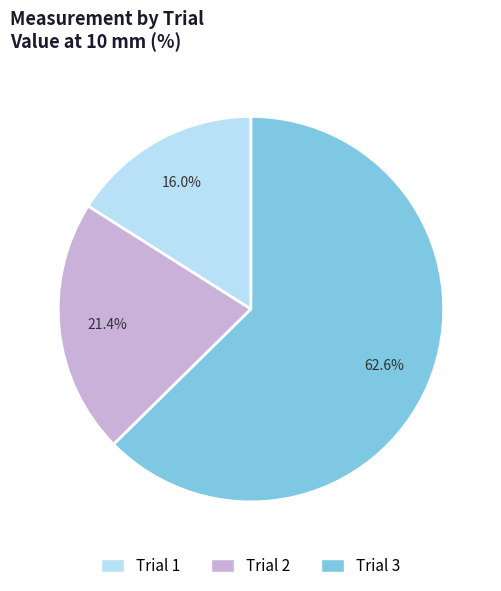

Does any single category account for the majority?

Yes